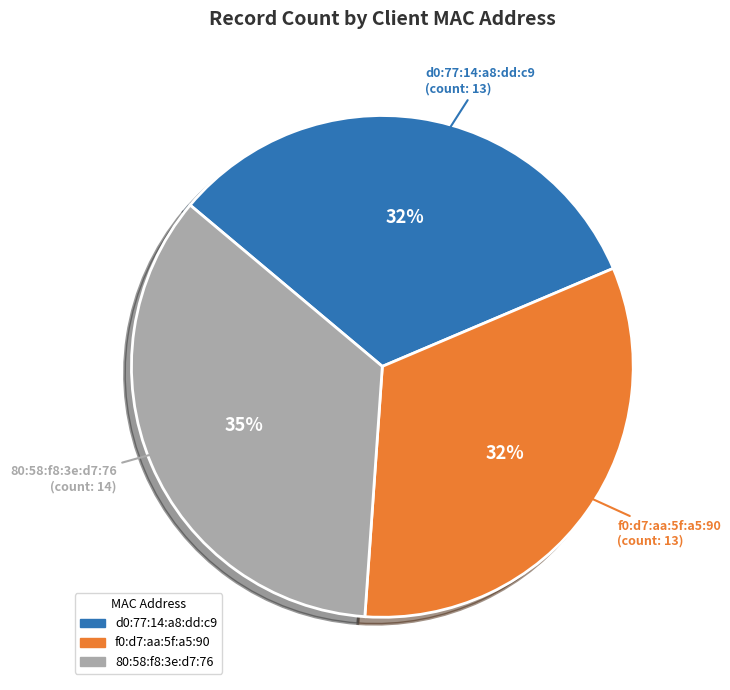

The 80:58:f8:3e:d7:76 slice represents 22% of the pie. True or false?

False